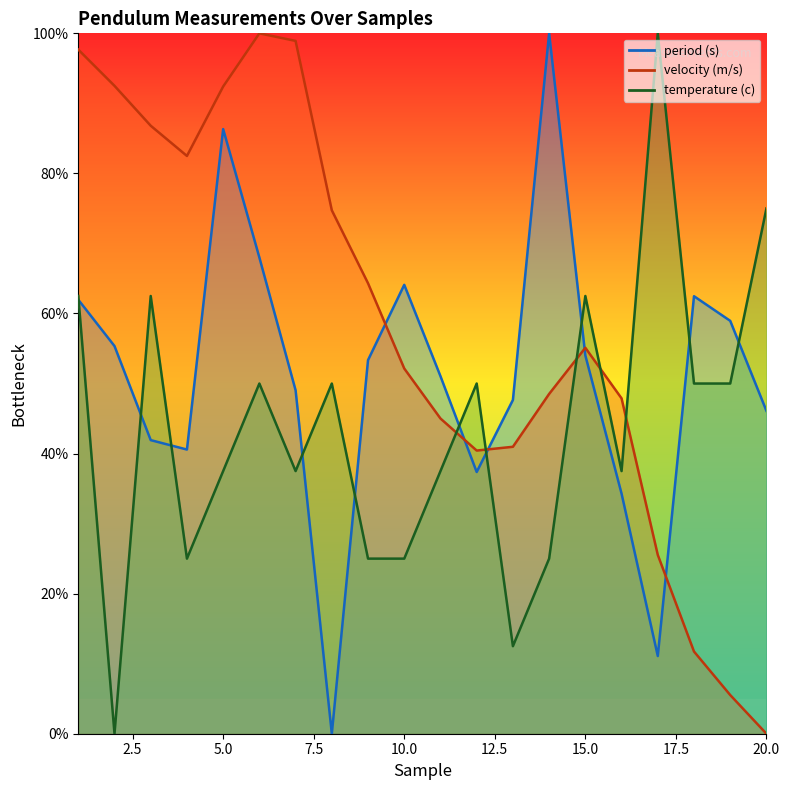

What is the value of the period (s) point at the 3rd from the left?

41.9